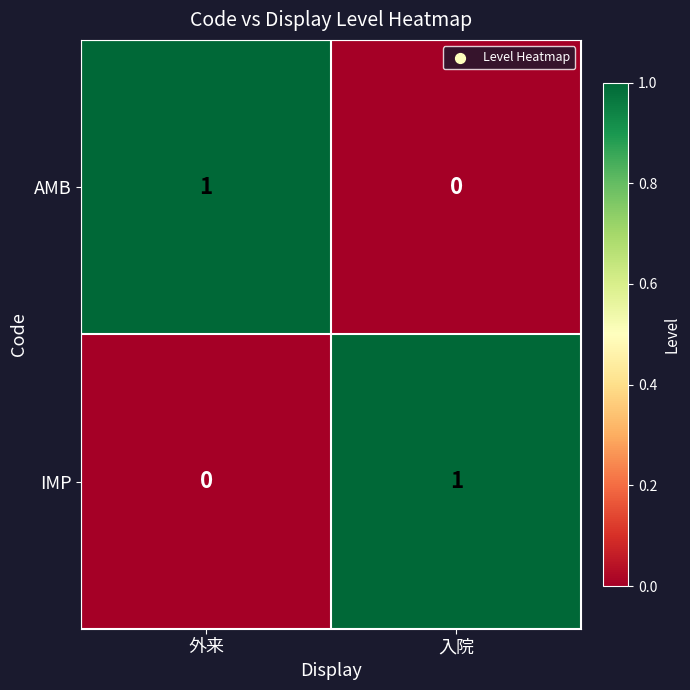

Where is AMB nearest to the value 0?

入院